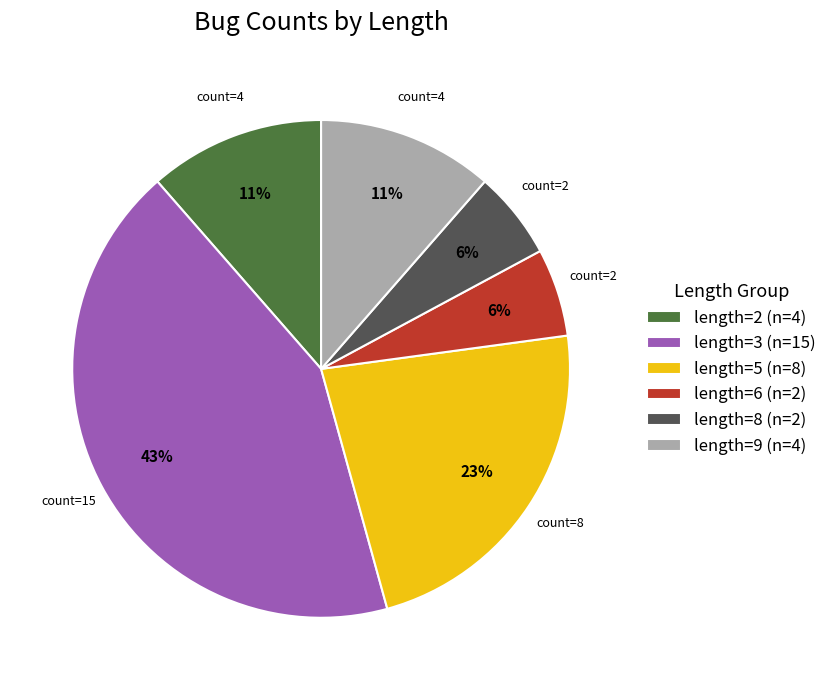

Is the sum of length=8 and length=3 greater than half?

No